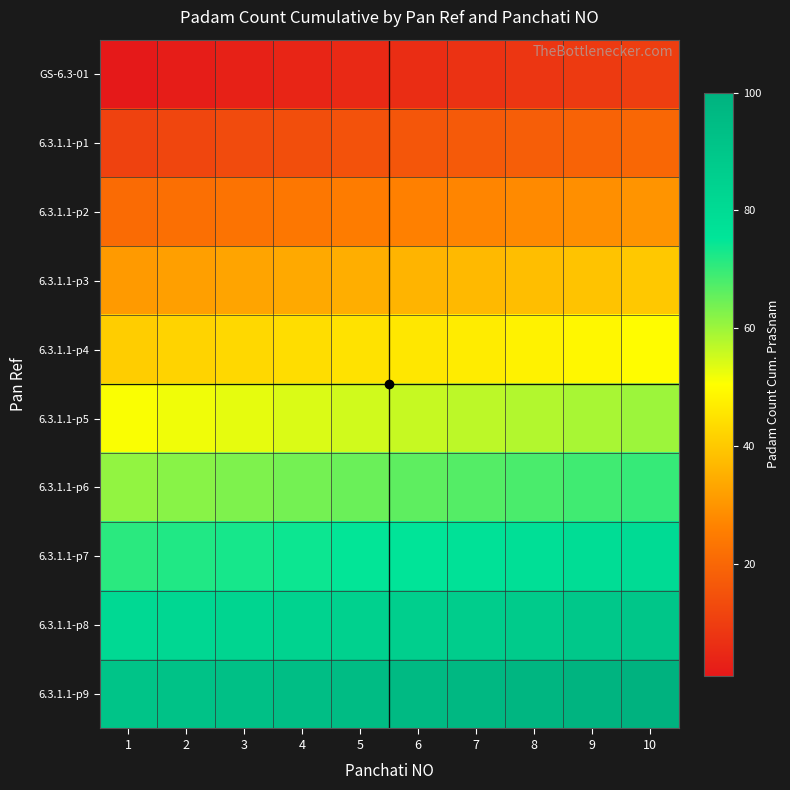

Which has a higher value, 7 or 5?

7